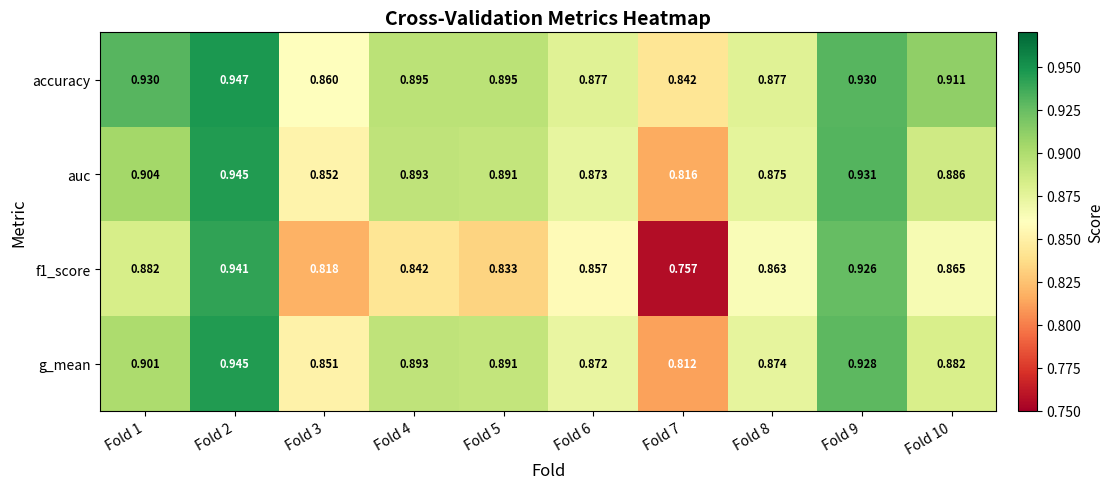

Is the value of f1_score at Fold 9 greater than the value of auc at Fold 5?

Yes